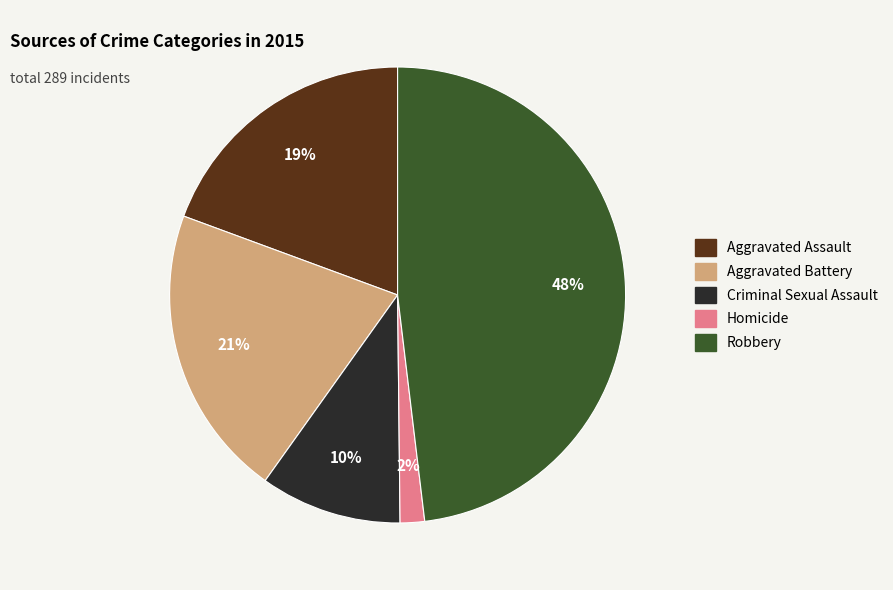

To the nearest percent, what percentage of the pie is Aggravated Assault?

19%